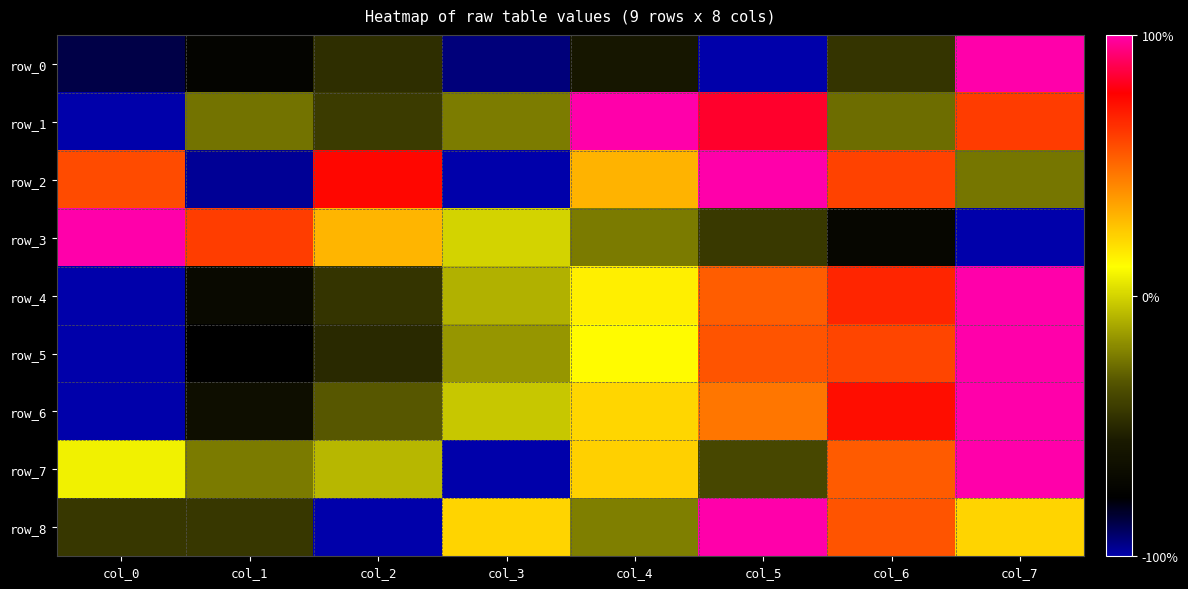

At which label does row_1 reach its peak?

col_4